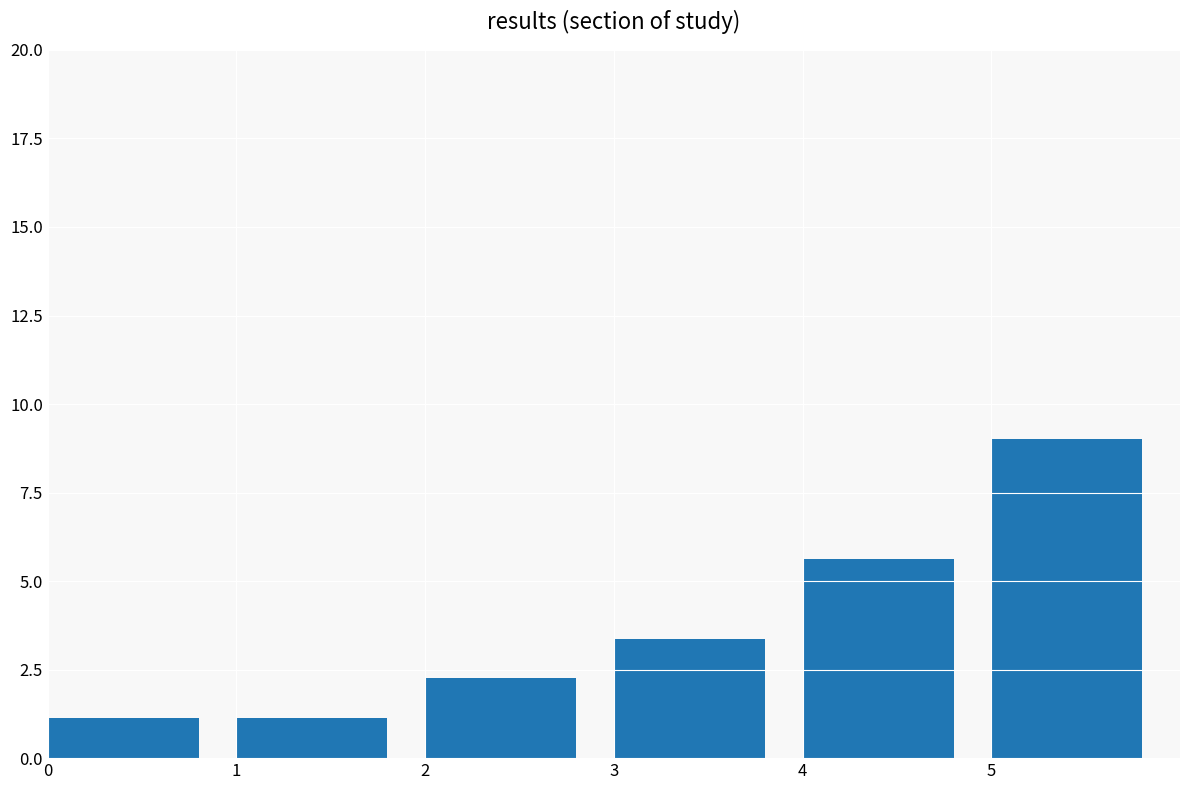

What is the change in value from 0 to 4?

+4.5